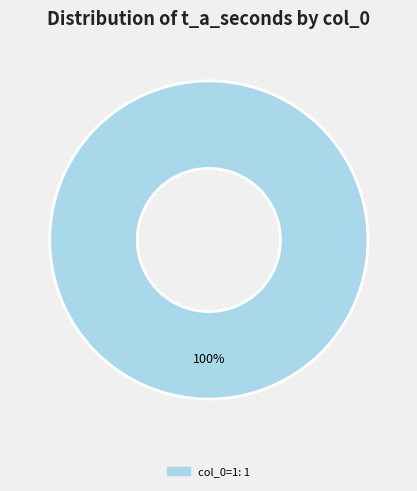

Is there a majority slice in this chart?

Yes